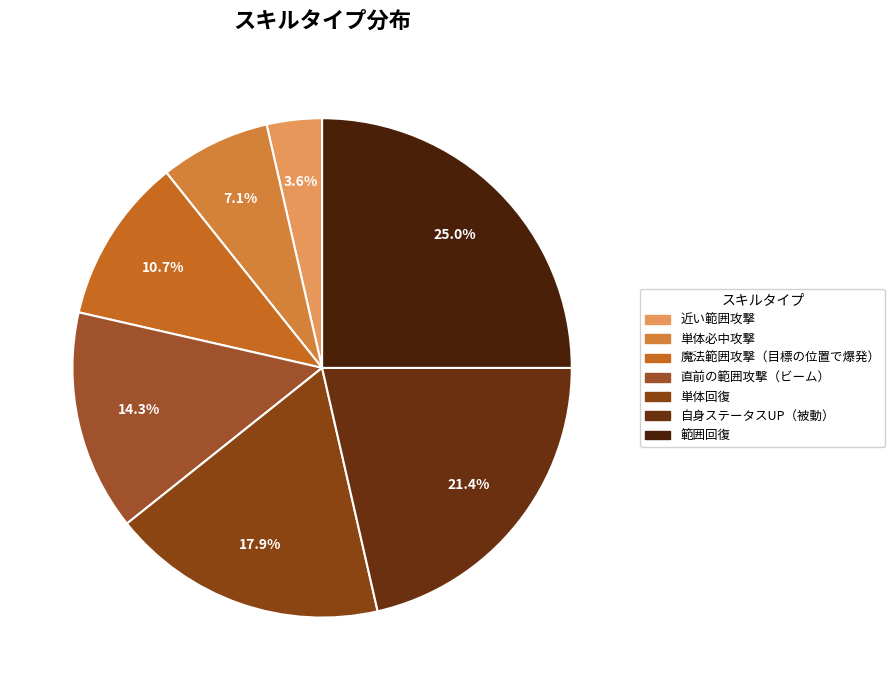

Does any single category account for the majority?

No